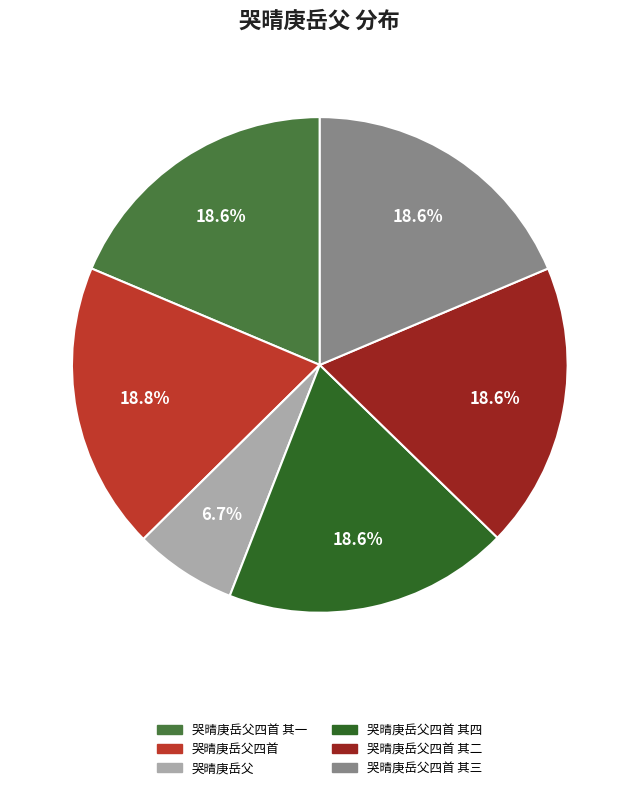

Does any single category account for the majority?

No